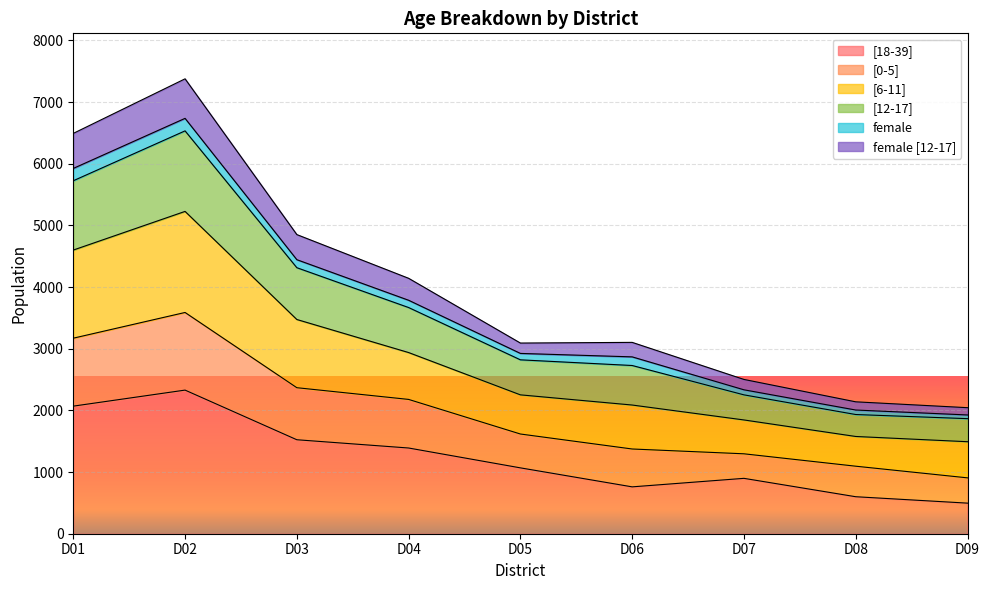

Which category has the lowest value across all series?

D09